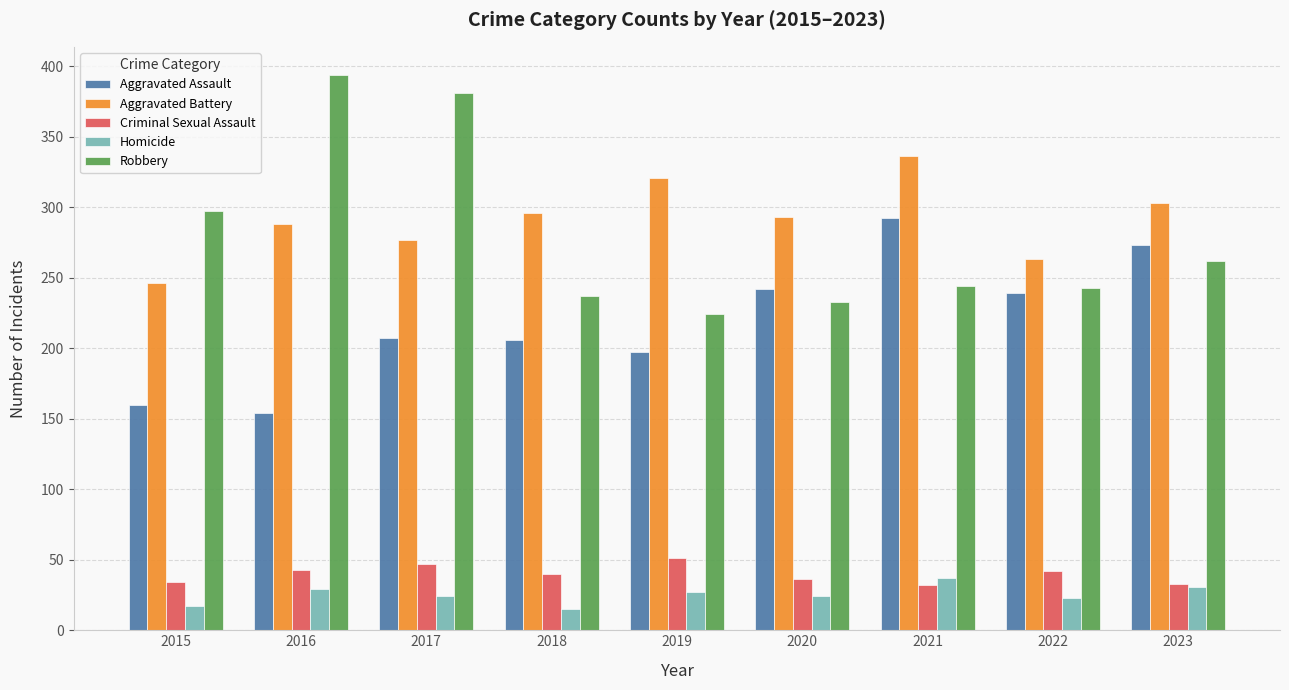

What is the difference between the maximum and minimum values in the Aggravated Battery series?

90